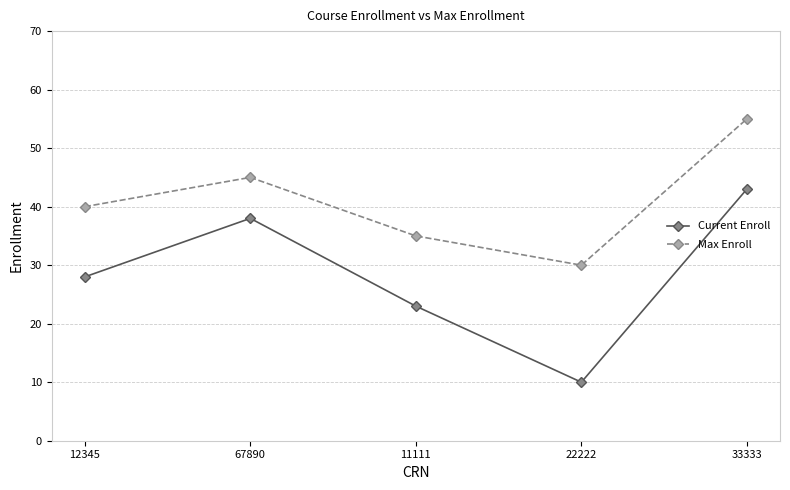

Reading left to right, transcribe all the data shown in this chart.

Current Enroll: 28	38	23	10	43
Max Enroll: 40	45	35	30	55